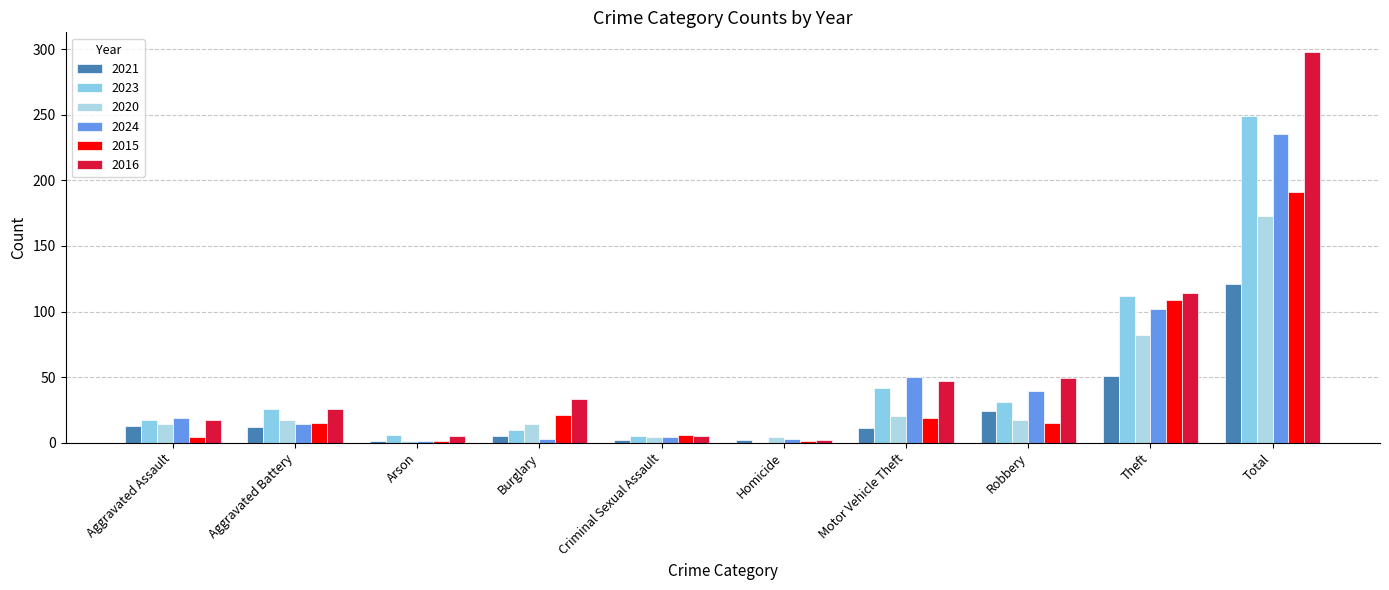

Count the number of data series in this chart.

6